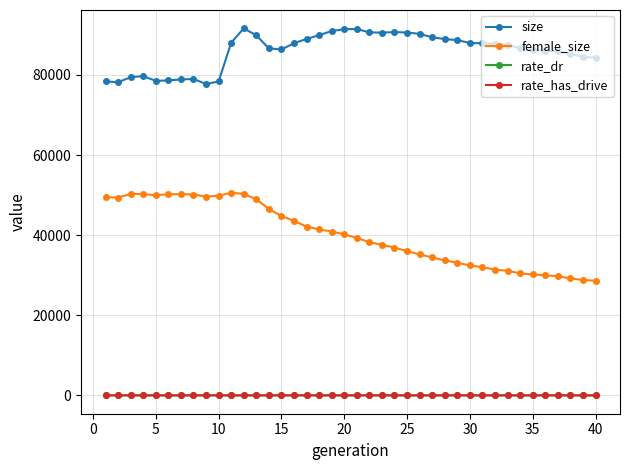

Is this an area chart (filled region under the line)?

No